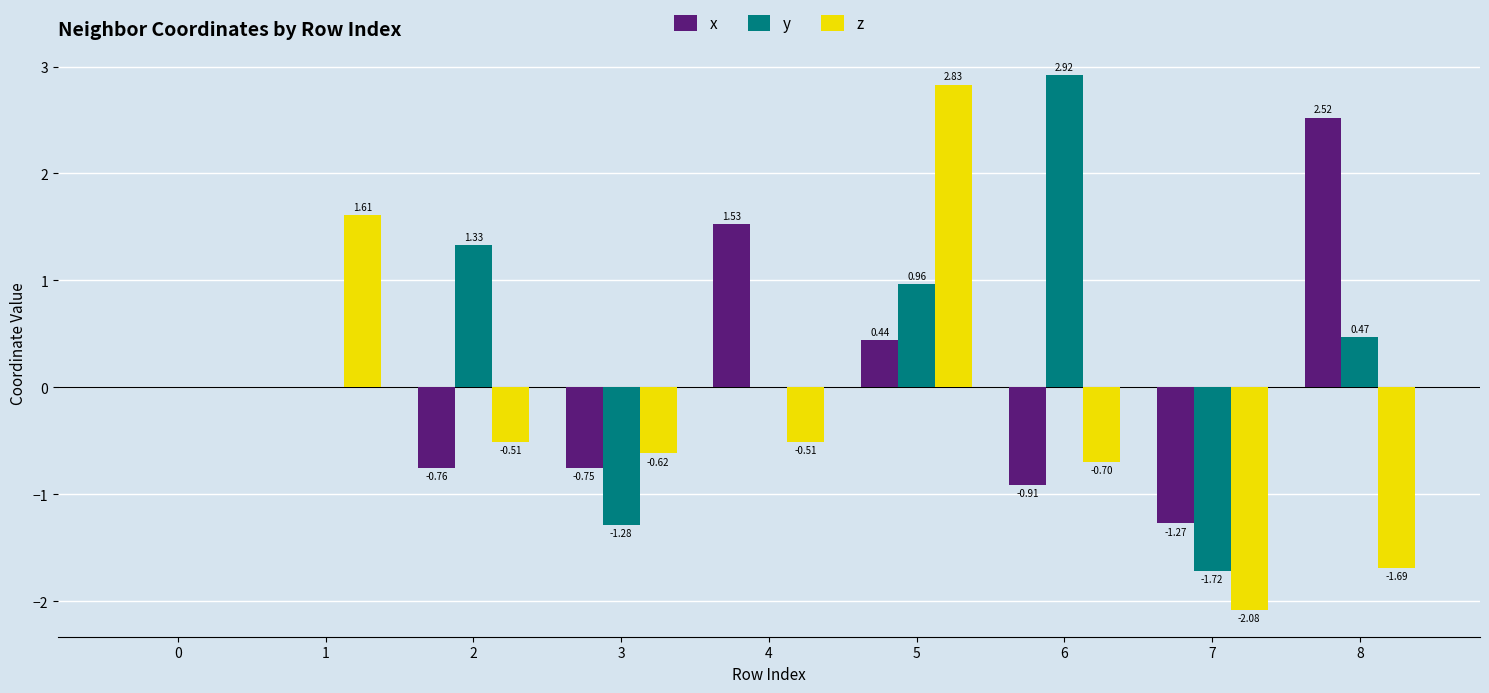

What is the sum of all y values?

2.7